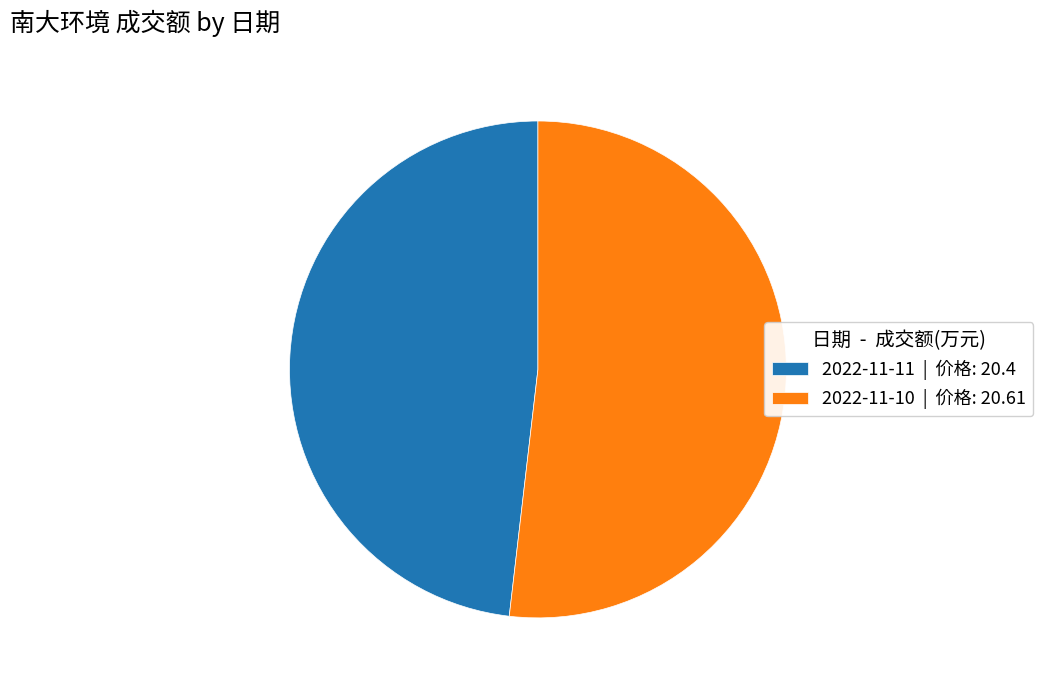

True or false: 2022-11-10 | 价格: 20.61 accounts for 52% of the total.

True